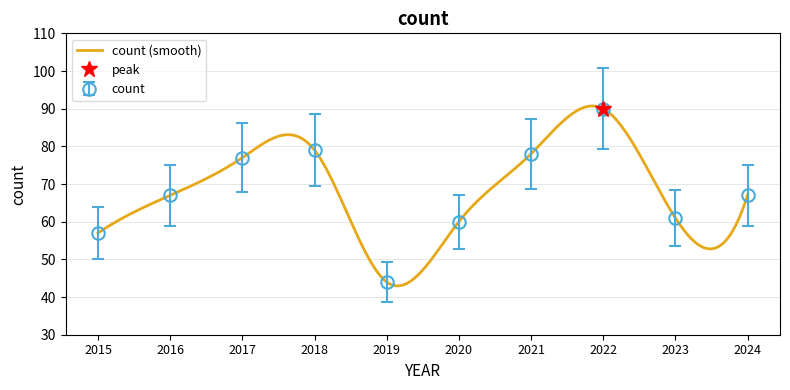

Does the chart have visible grid lines?

Yes